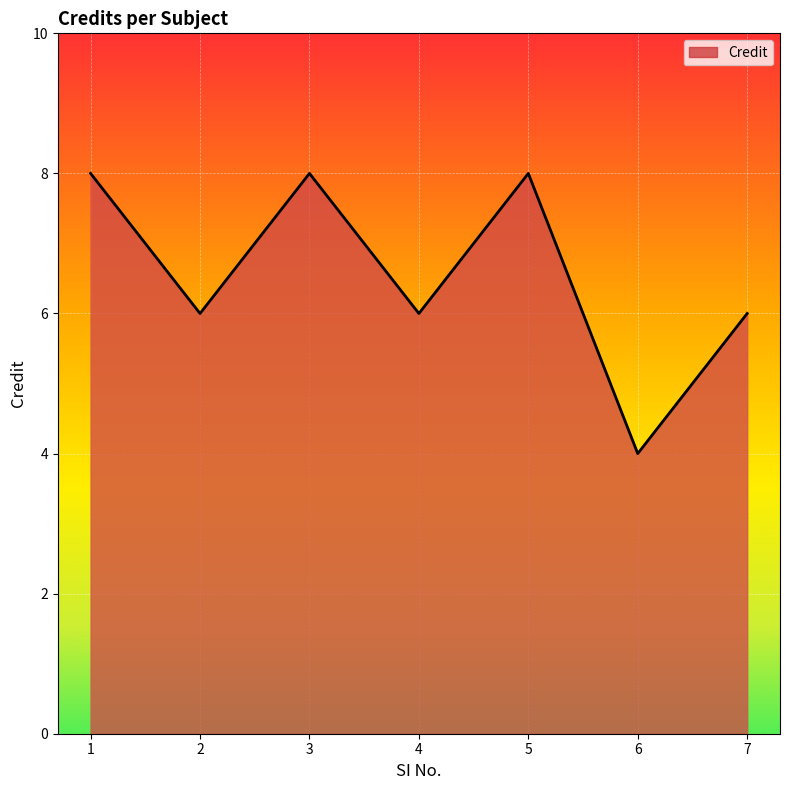

Where is the first local maximum?

3